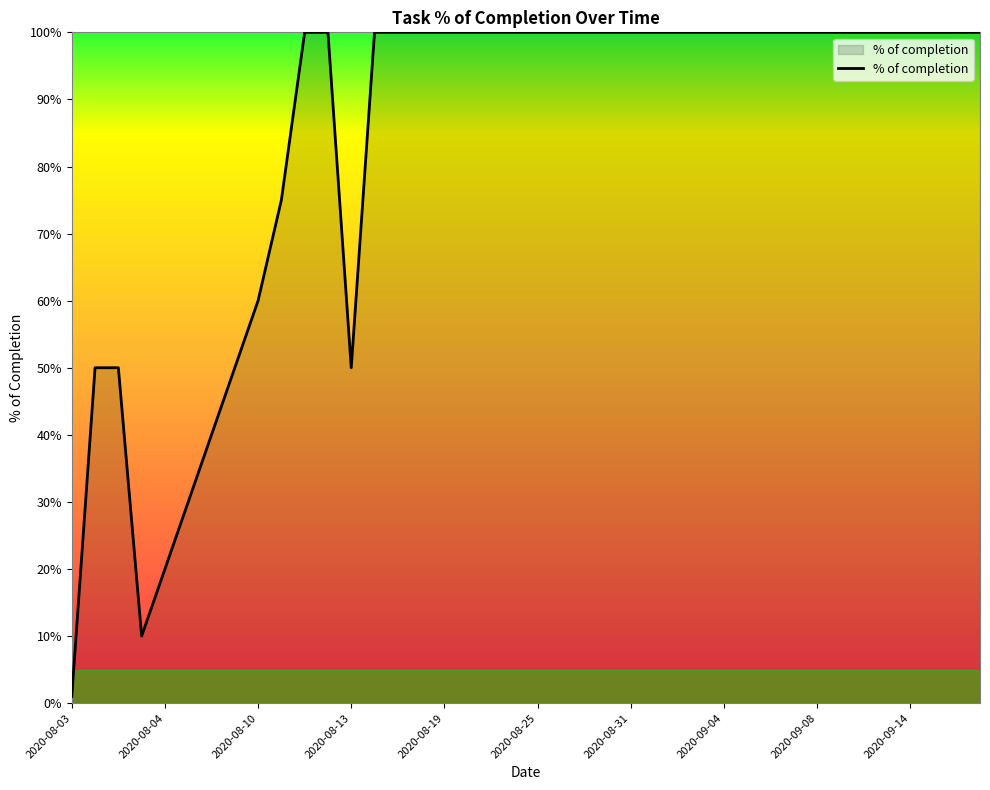

Reading left to right, what are all the values shown in this chart?

1	50	50	10	20	30	40	50	60	75	100	100	50	100	100	100	100	100	100	100	100	100	100	100	100	100	100	100	100	100	100	100	100	100	100	100	100	100	100	100